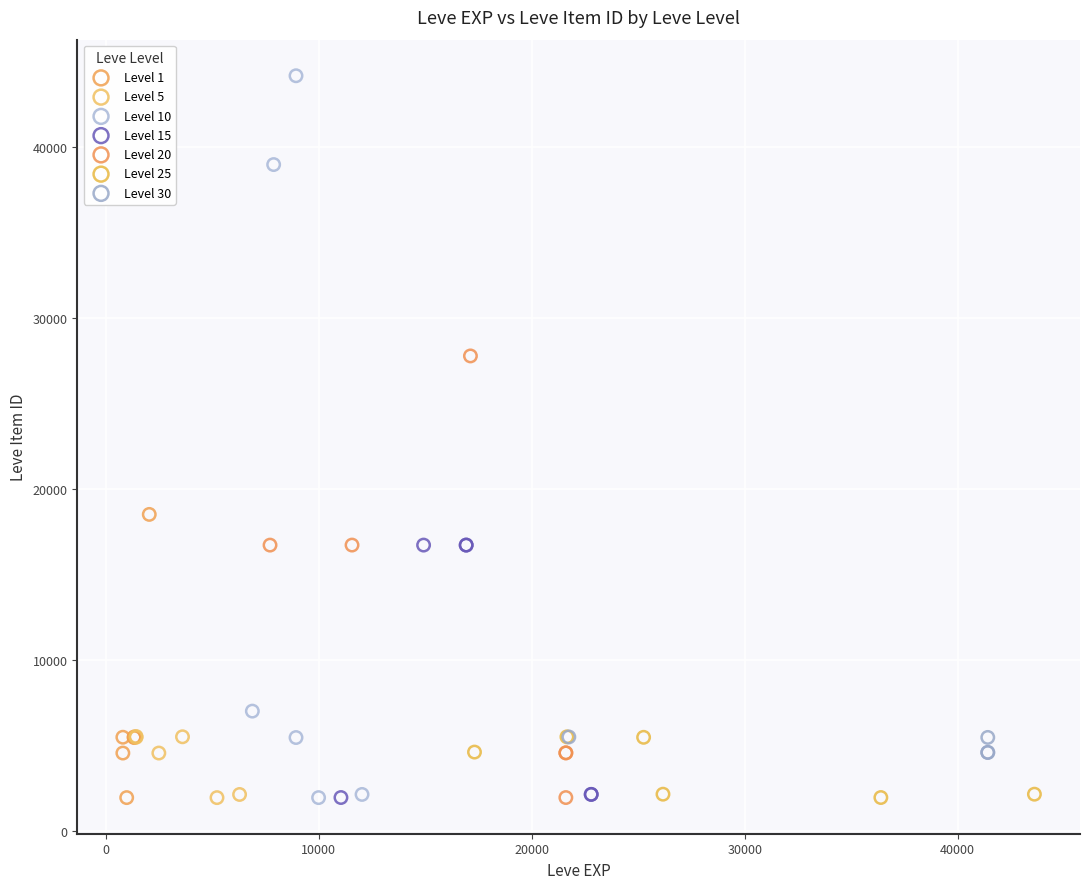

Which series reaches the maximum Y coordinate?

Level 10